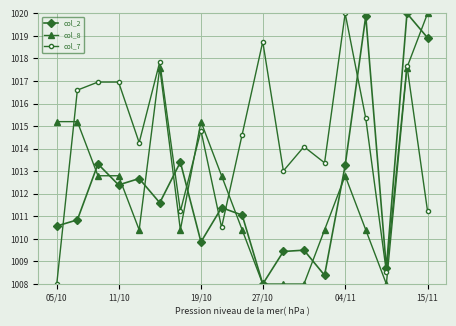

Which series has the largest total across all categories?

col_7